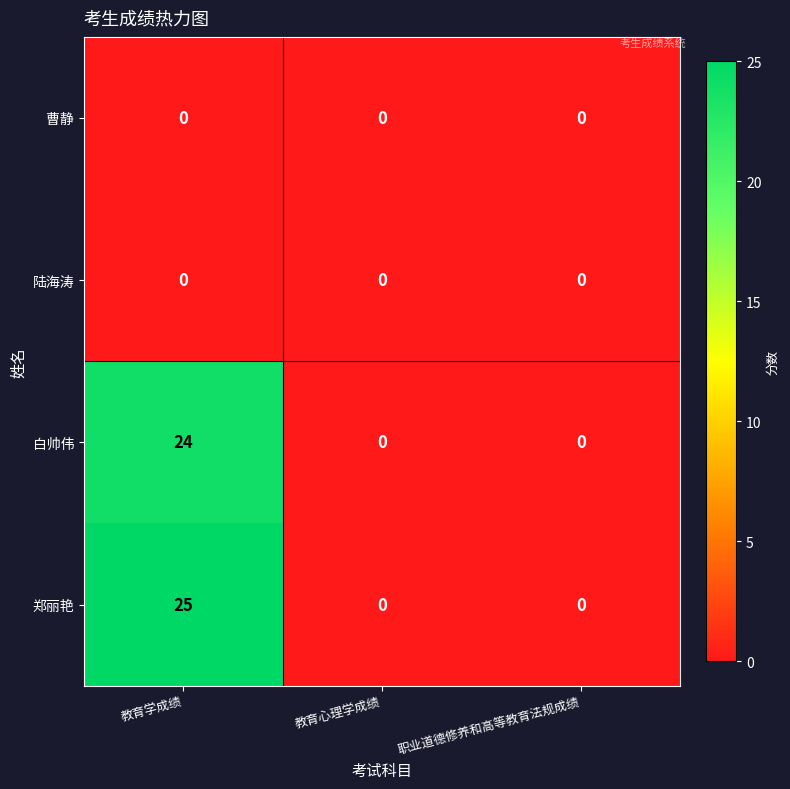

The 曹静 series shows 0 at 教育学成绩. True or false?

True